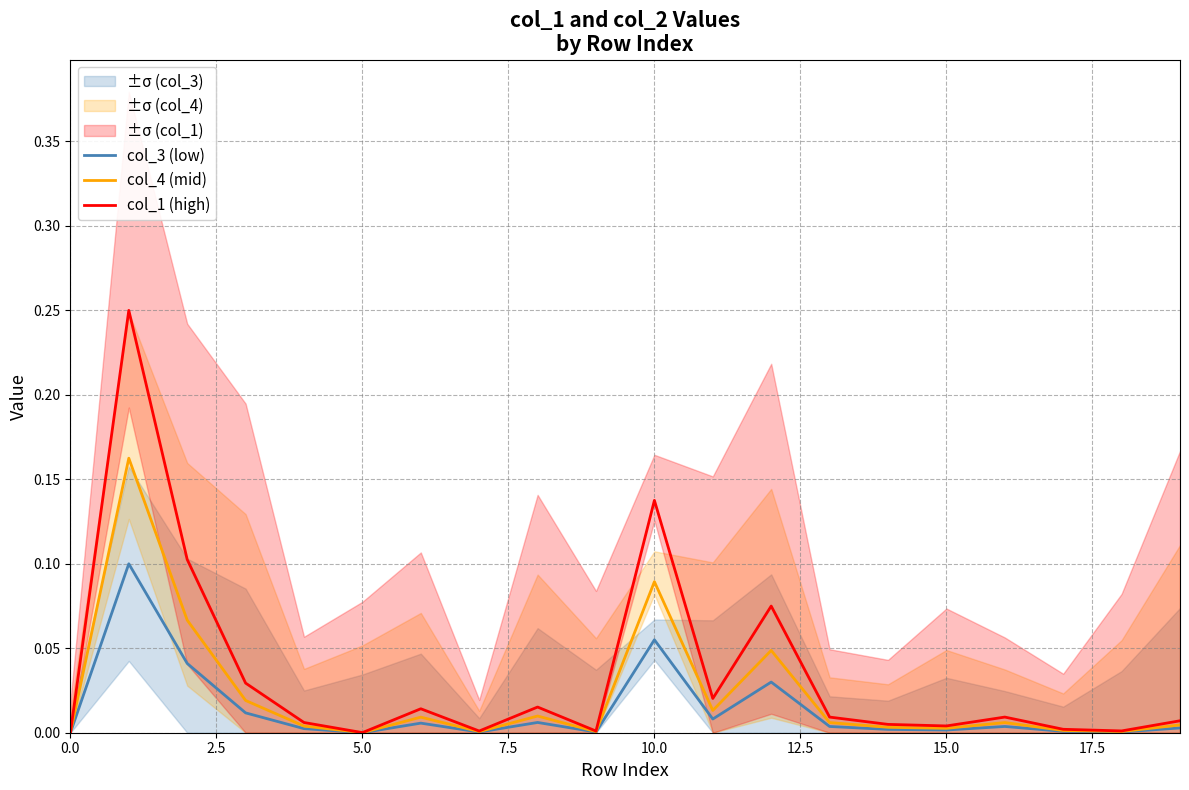

How many interior local peaks does the col_3 (low) series have?

6